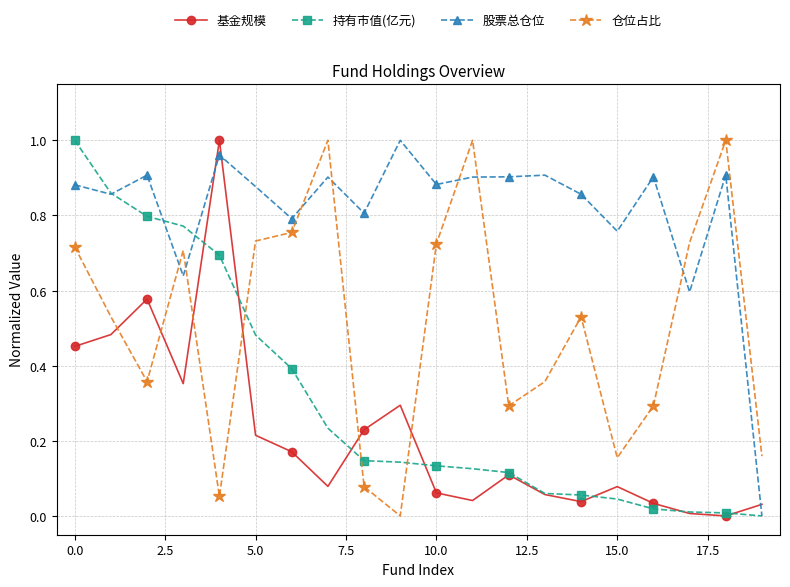

How many interior local valleys does the 基金规模 series have?

5